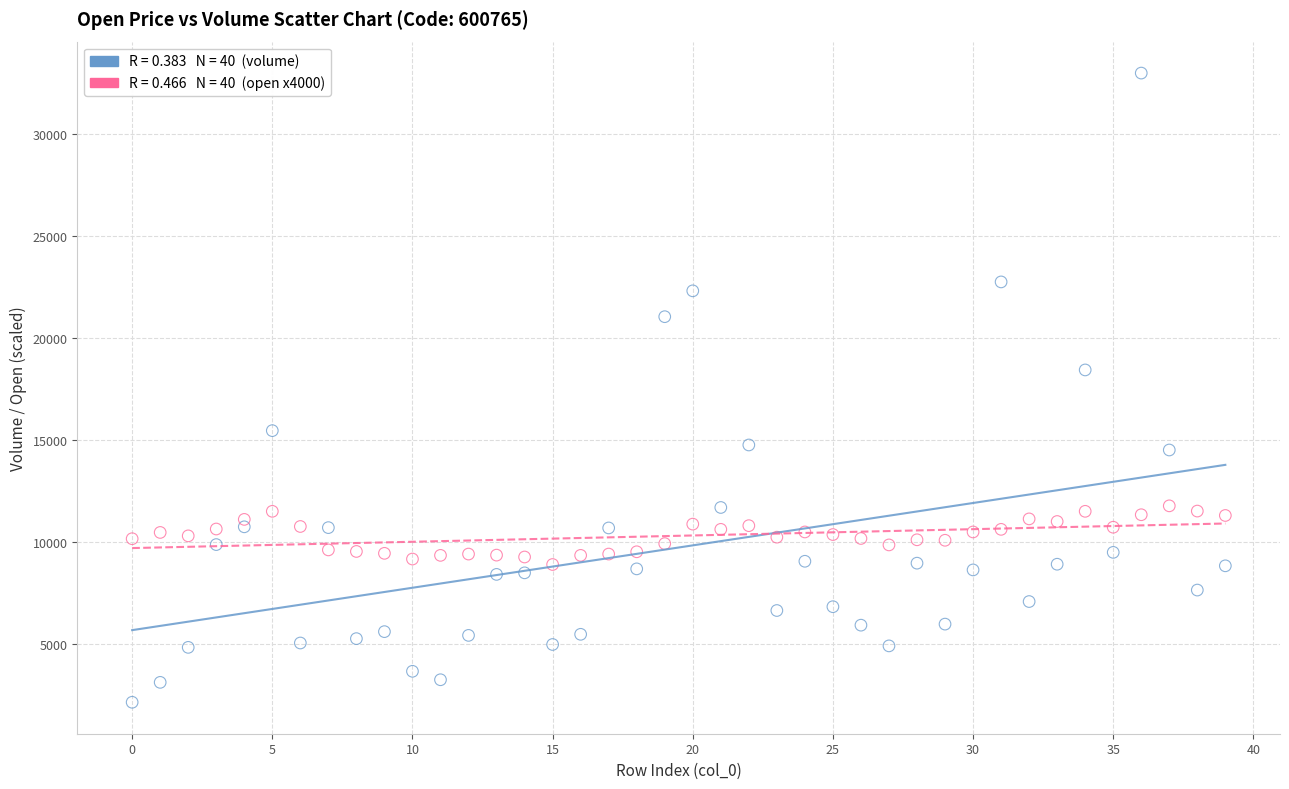

Across all data points, what is the range of Y values (max minus min)?

30848.6